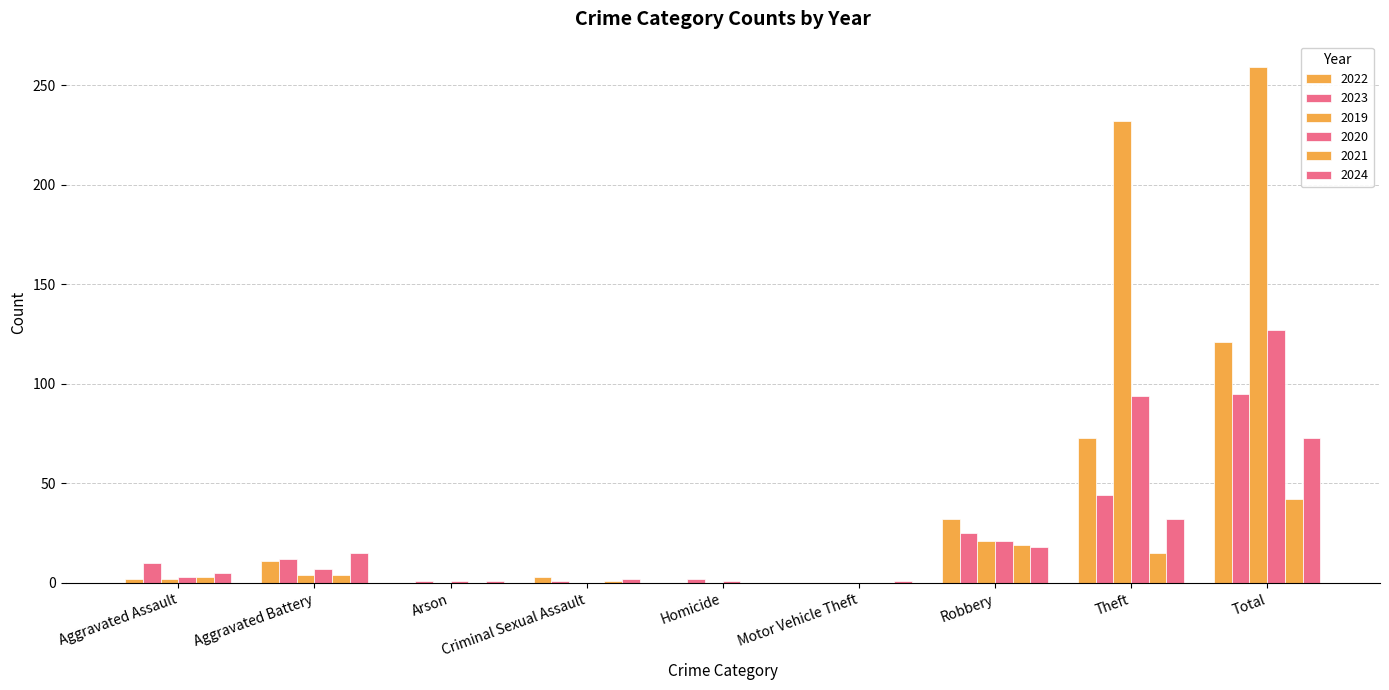

Count the number of categories in the chart.

9